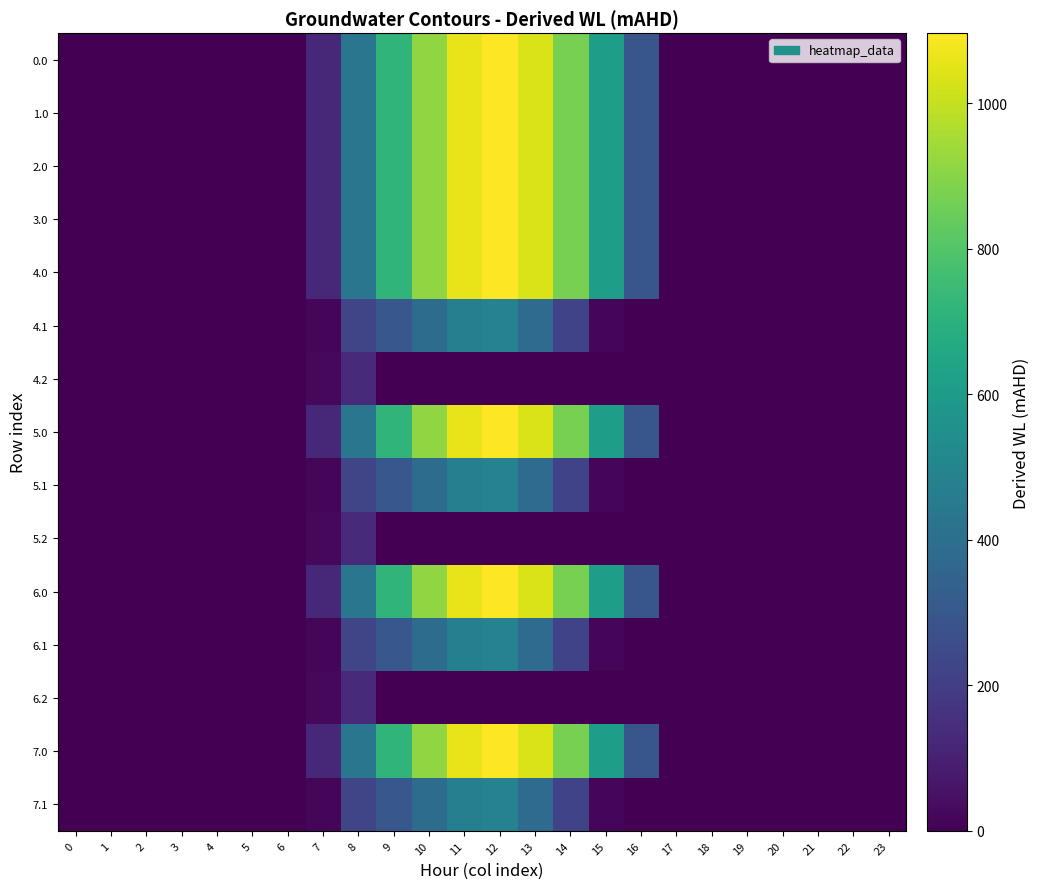

Rank the series at 16 from lowest to highest value.

4.1, 4.2, 5.1, 5.2, 6.1, 6.2, 7.1, 0.0, 1.0, 2.0, 3.0, 4.0, 5.0, 6.0, 7.0